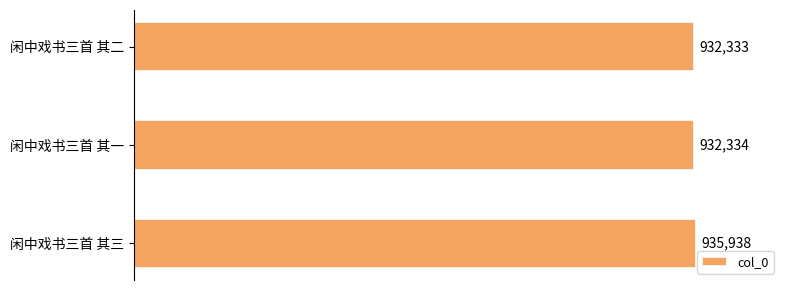

List the labels in order of value, smallest first.

闲中戏书三首 其二, 闲中戏书三首 其一, 闲中戏书三首 其三